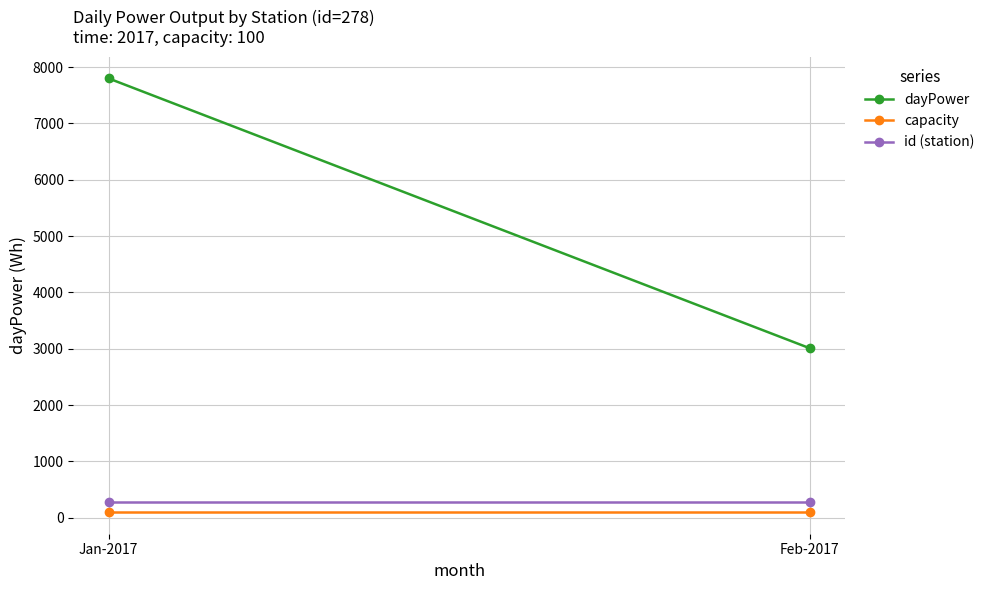

True or false: dayPower has a value of 3007 at Feb-2017.

True